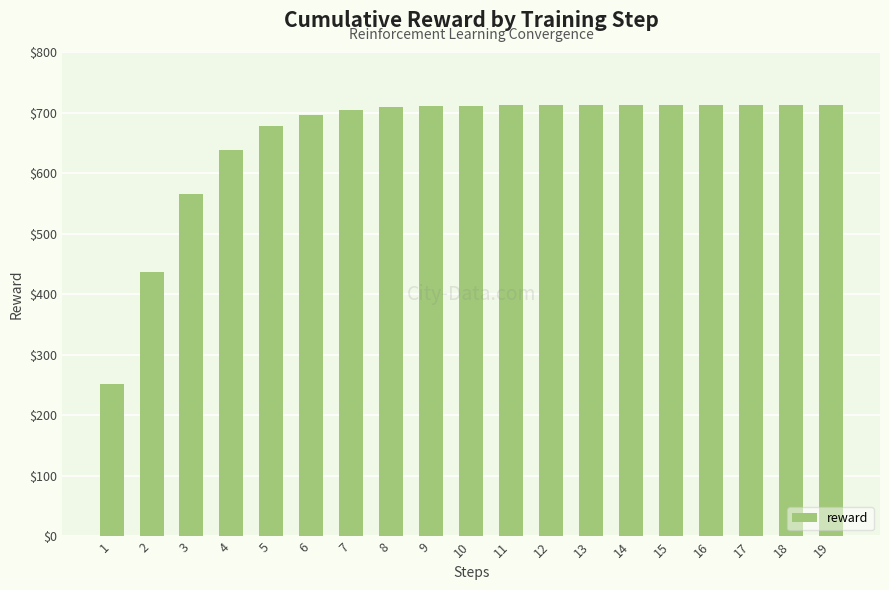

What is the difference between the values at 9 and 1?

459.4